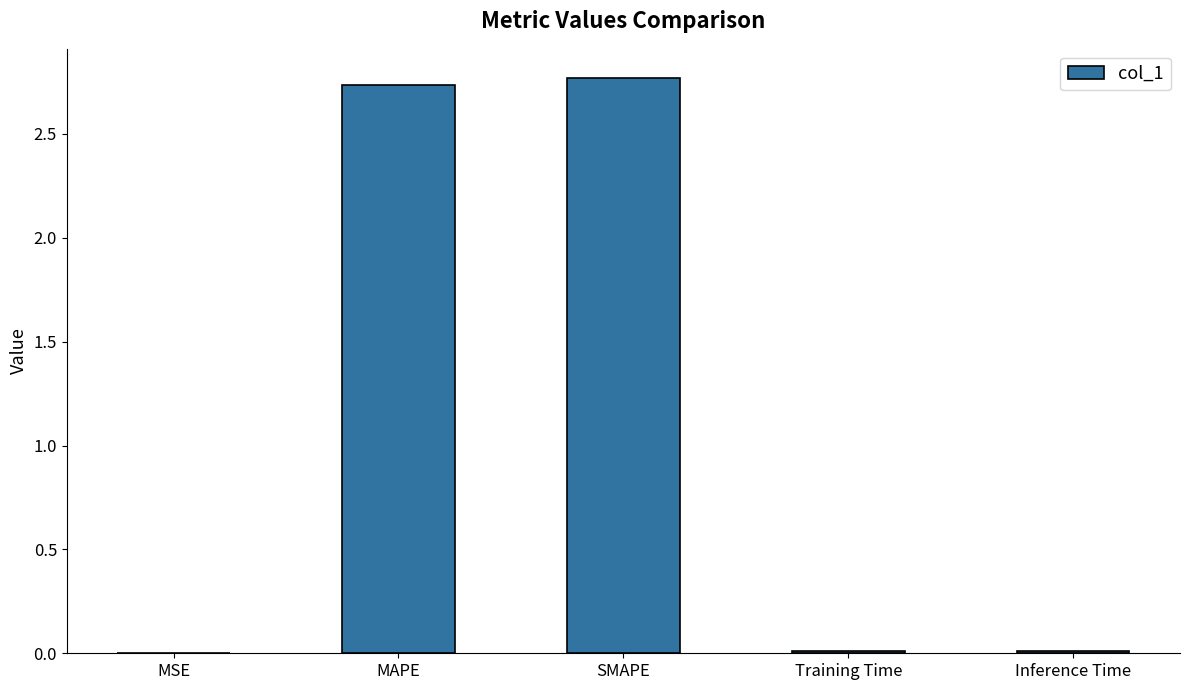

The value at SMAPE is 1.8. True or false?

False